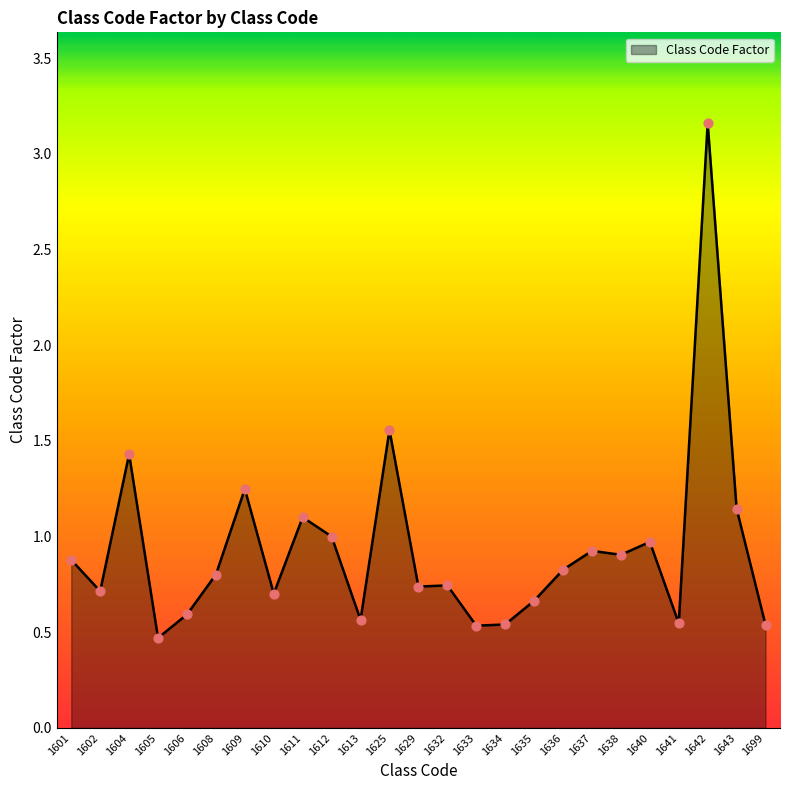

What is the change in value from 1608 to 1611?

+0.3